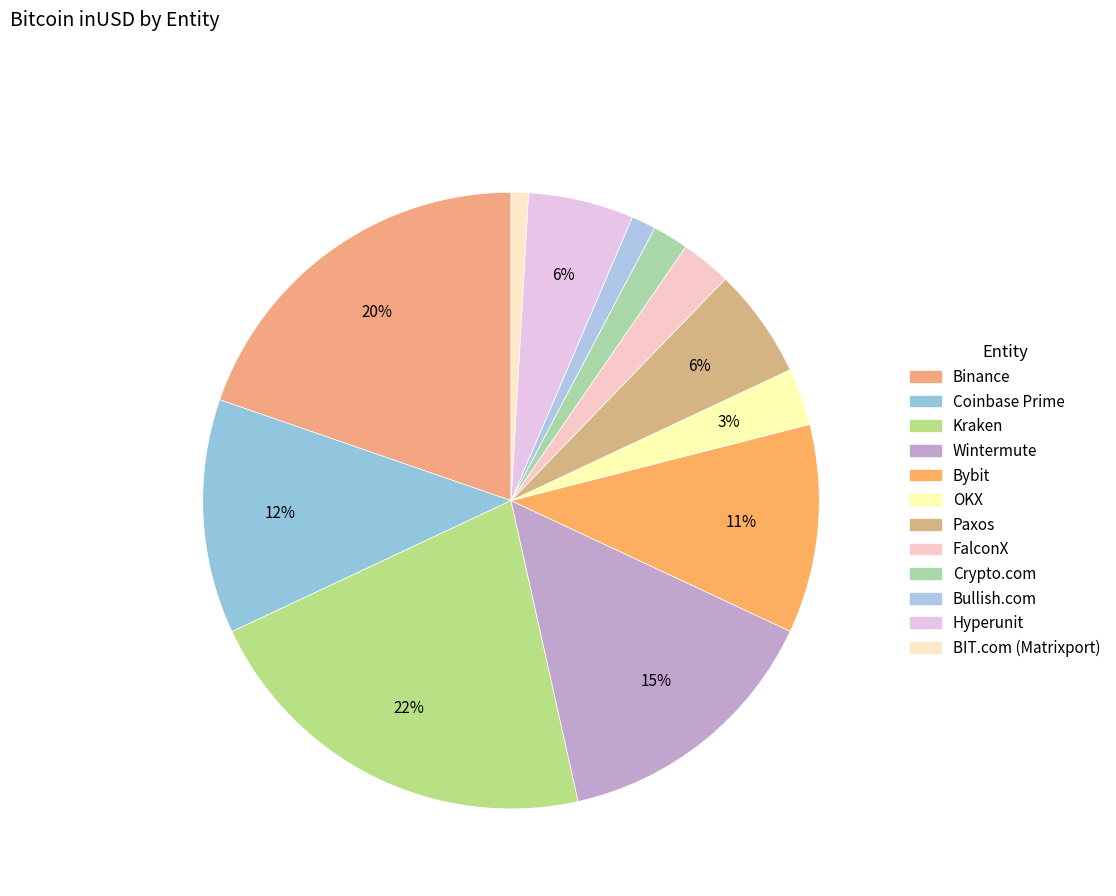

What is the total percentage of BIT.com (Matrixport) and Paxos?

6.7%